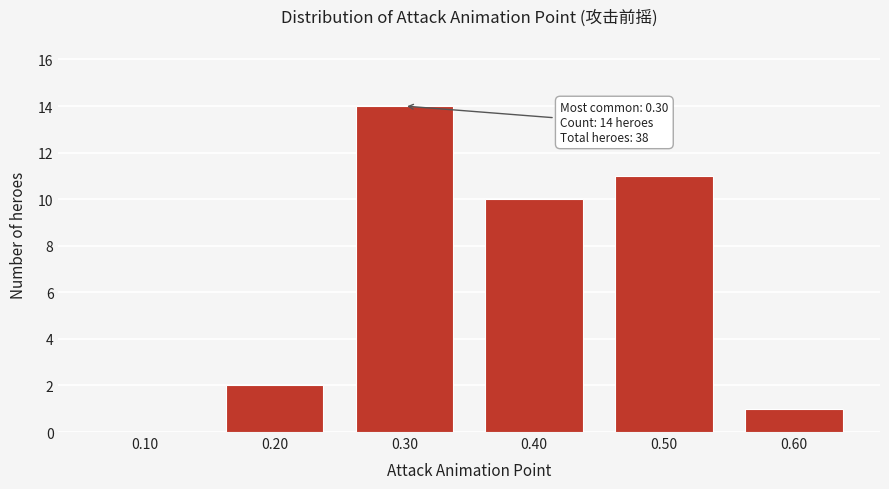

Reading left to right, what are all the values shown in this chart?

0.10=0	0.20=2	0.30=14	0.40=10	0.50=11	0.60=1